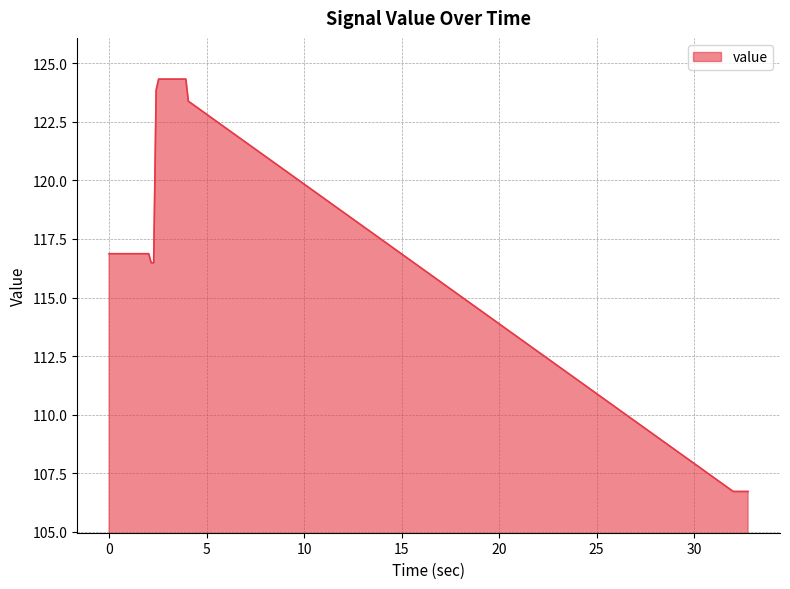

Count the number of values greater than 116.

33